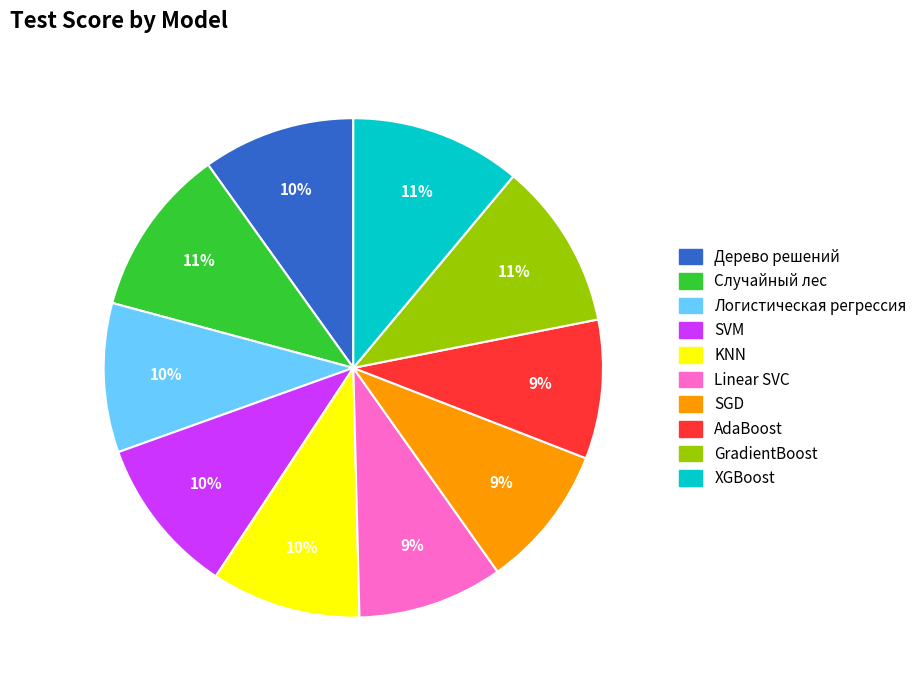

To the nearest percent, what percentage of the pie is GradientBoost?

11%